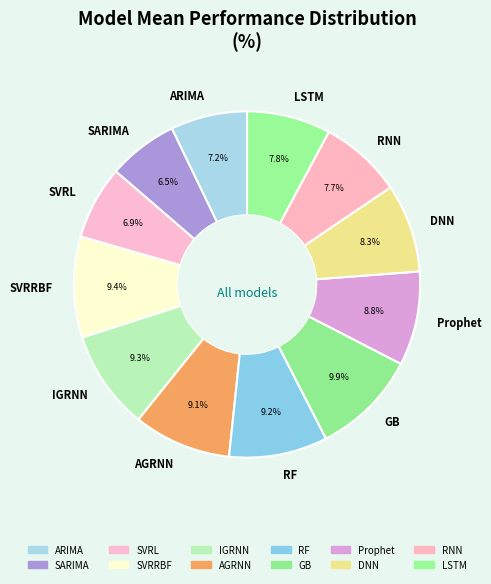

How many segments does this pie chart have?

12